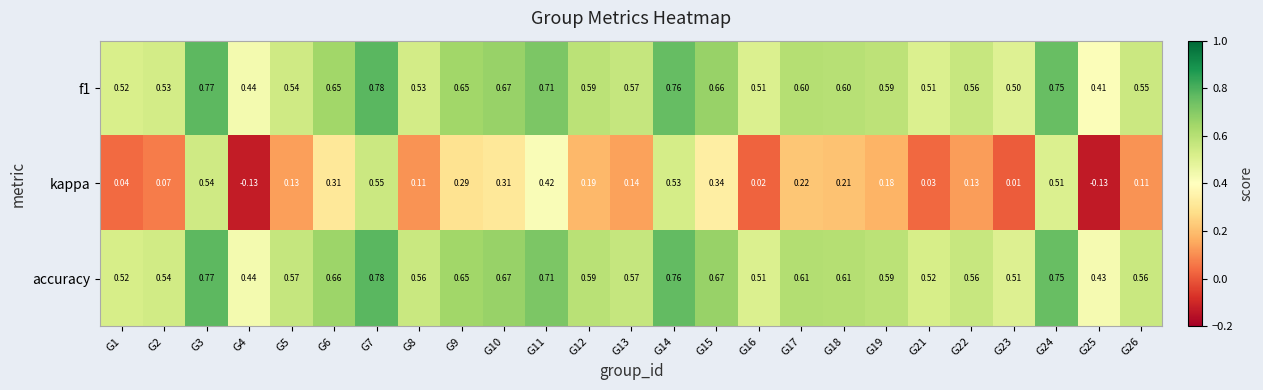

Rank the series at G6 from highest to lowest value.

accuracy, f1, kappa